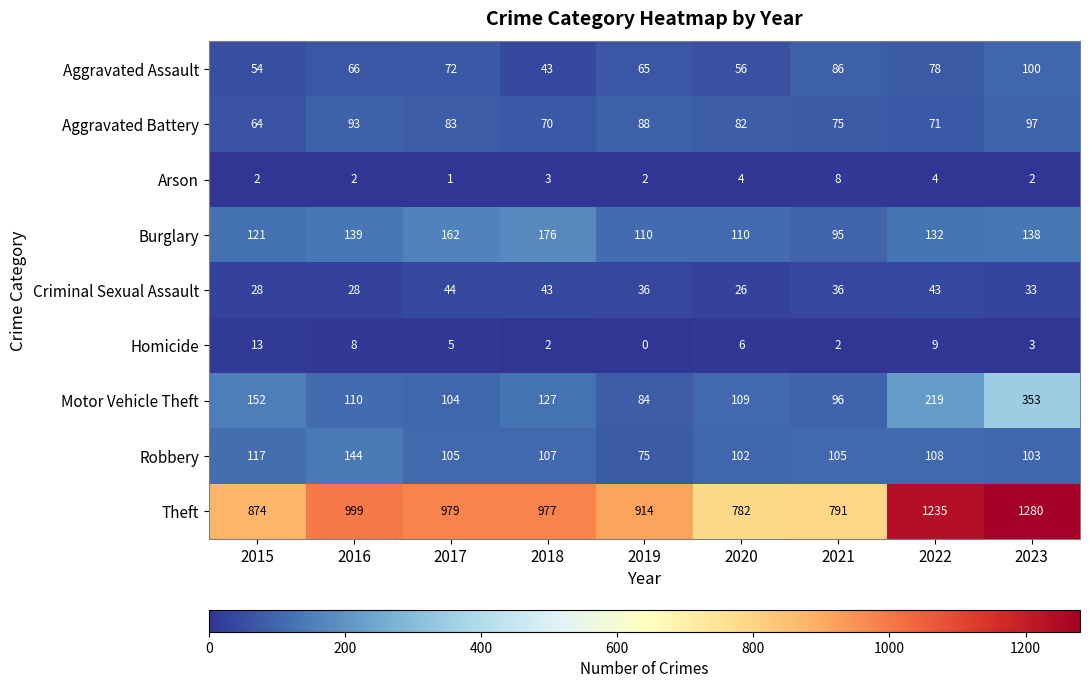

What is the difference between the maximum and minimum values in the Motor Vehicle Theft series?

269